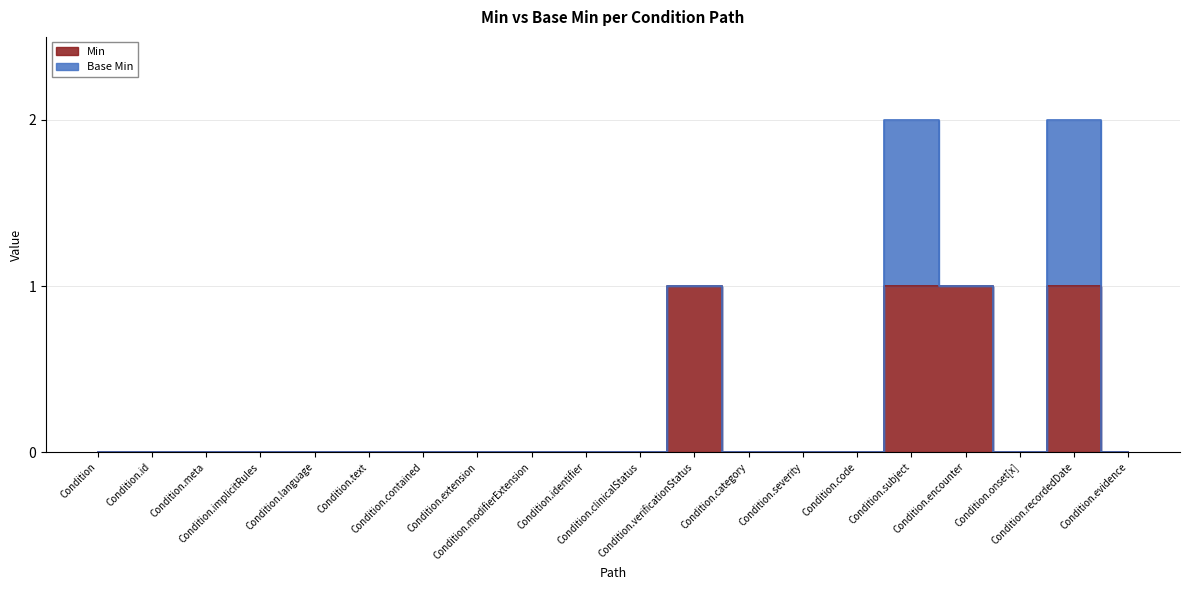

At which category does the data reach its first local valley?

Condition.onset[x]